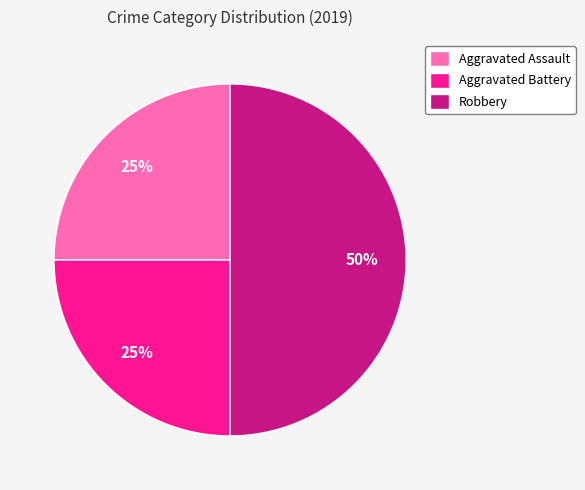

How many slices are in this pie chart?

3